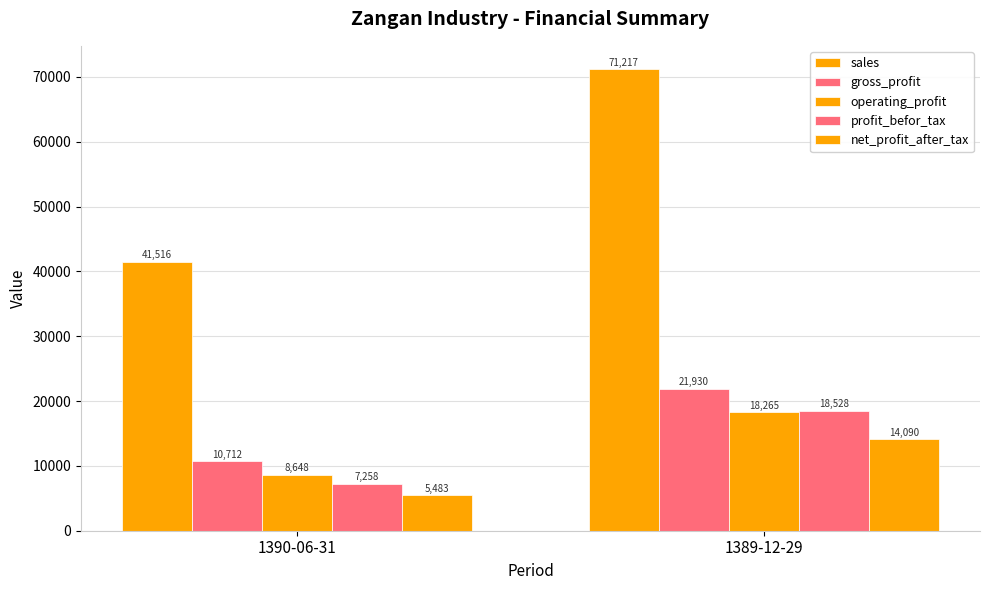

What is the total value across all series at 1390-06-31?

73617